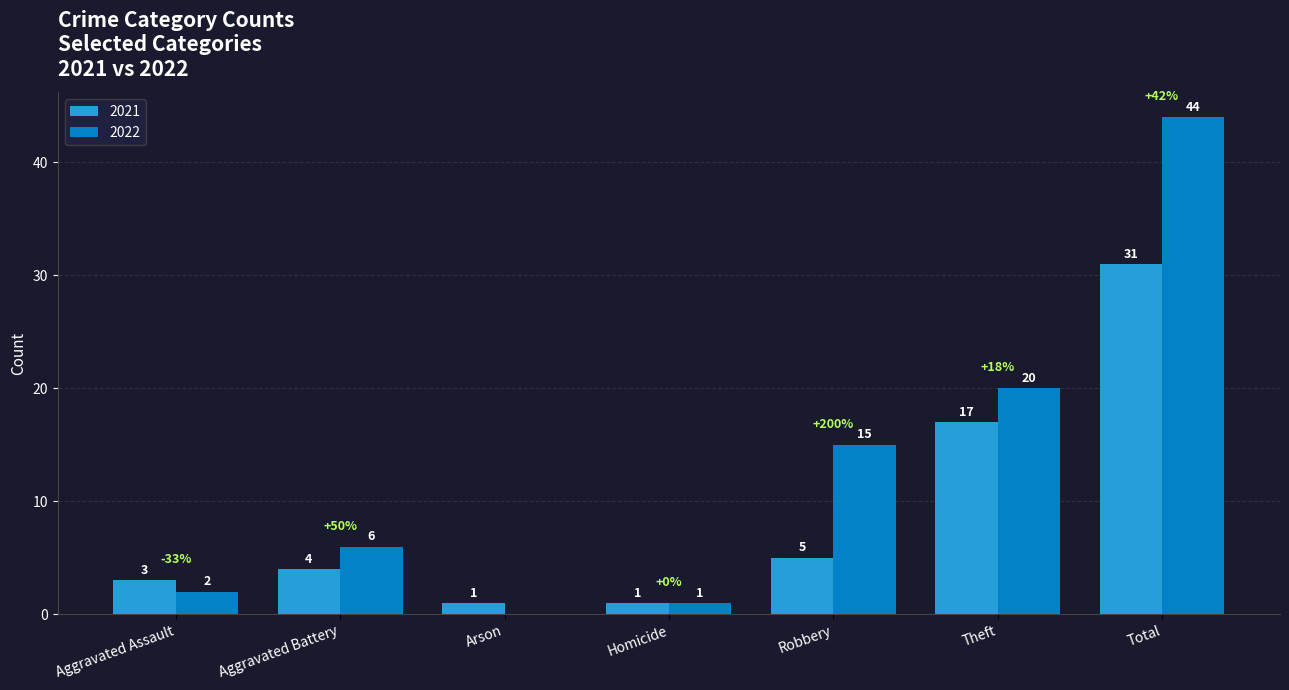

Read the 2021 value at Aggravated Battery.

4